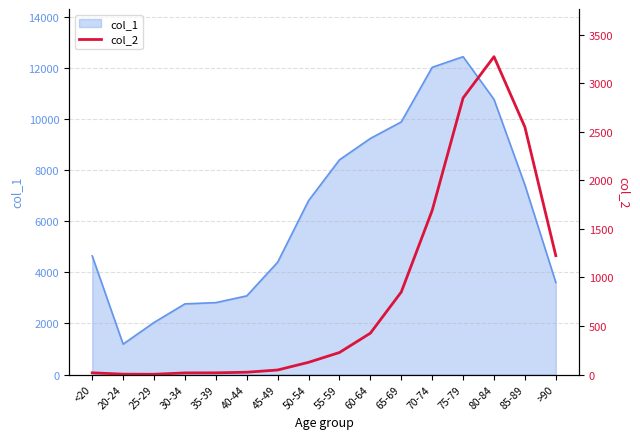

Does the chart display data point markers on the line(s)?

No